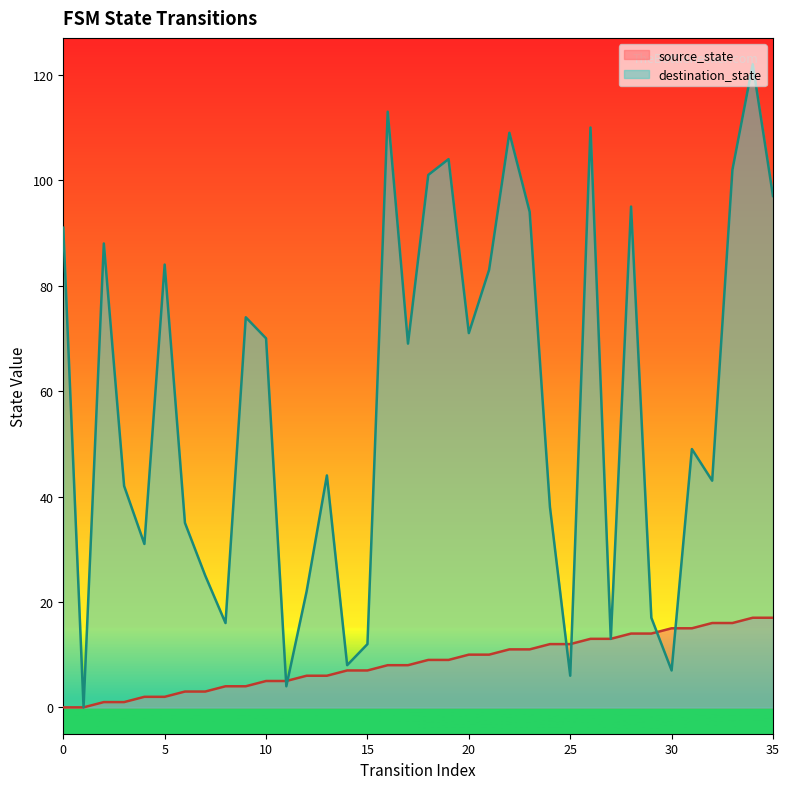

How many data points in source_state are less than 9?

18